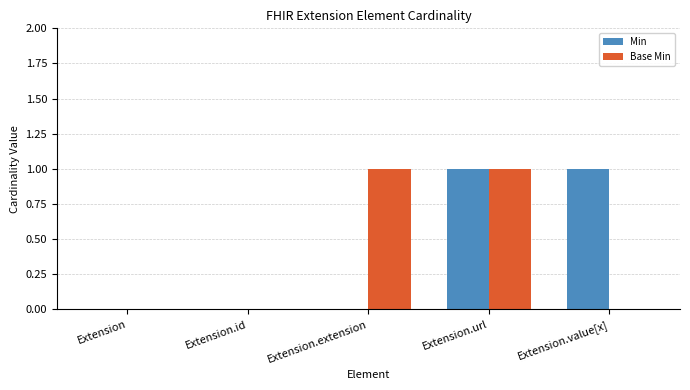

Between Extension.id and Extension.extension, which series saw the biggest shift?

Base Min